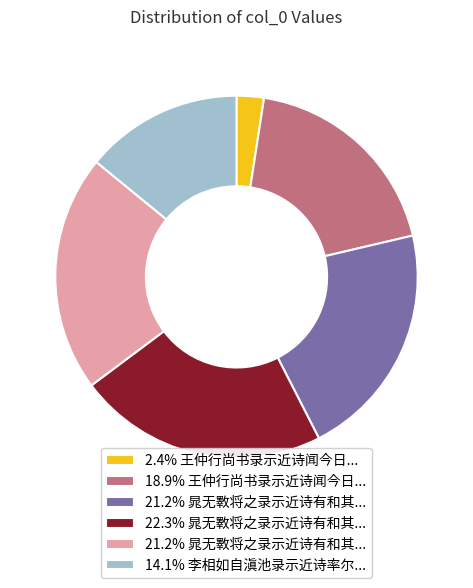

Is there any slice that represents more than half of the pie?

No